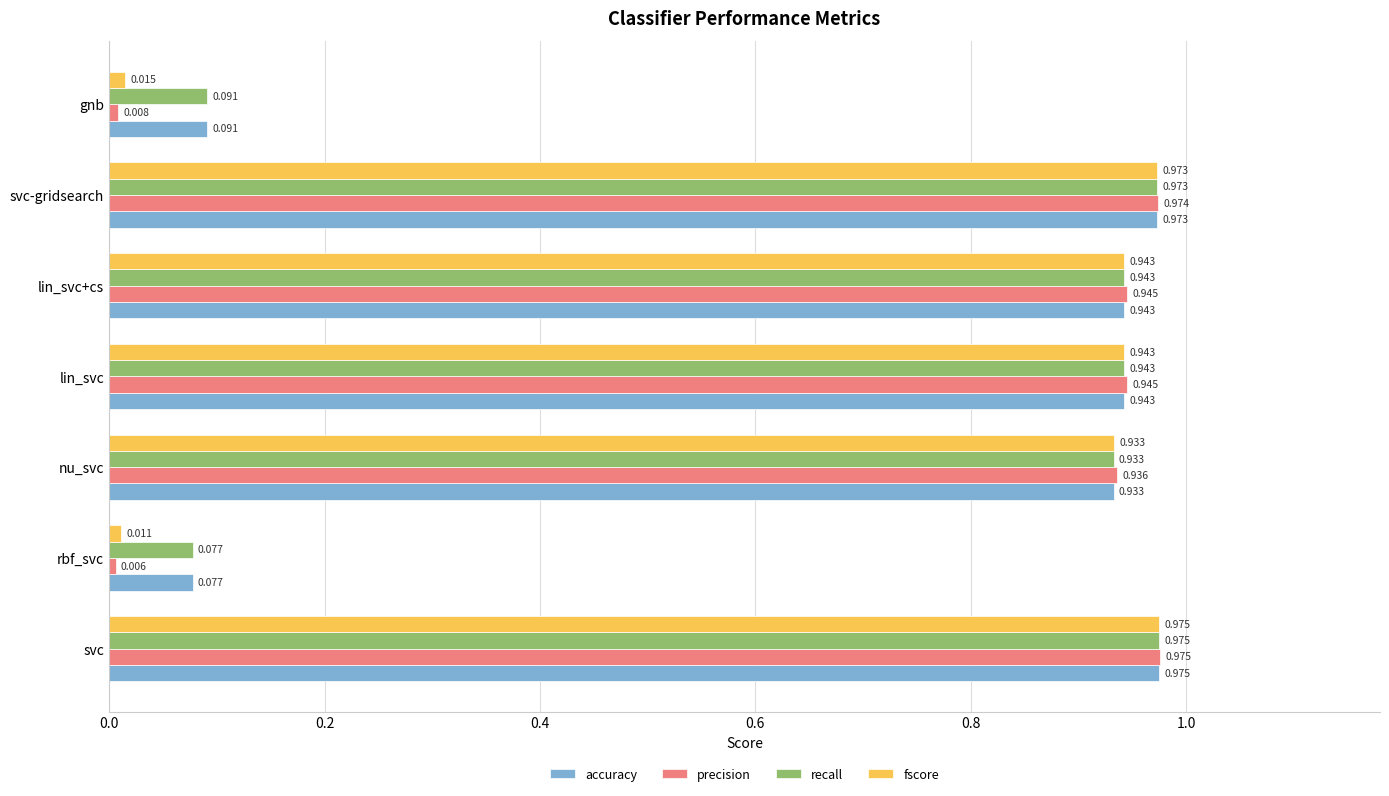

Which series has the widest spread of values?

precision